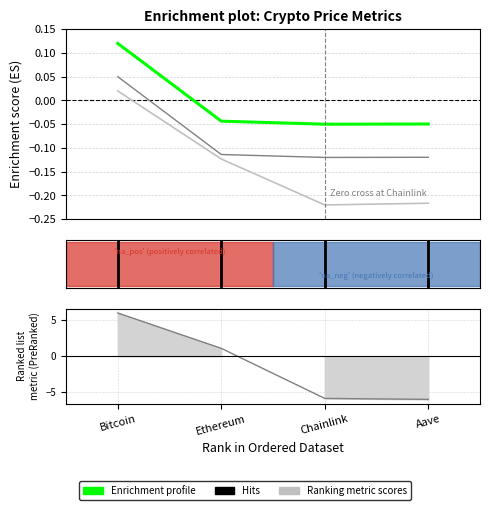

How many lines are shown in the chart?

3